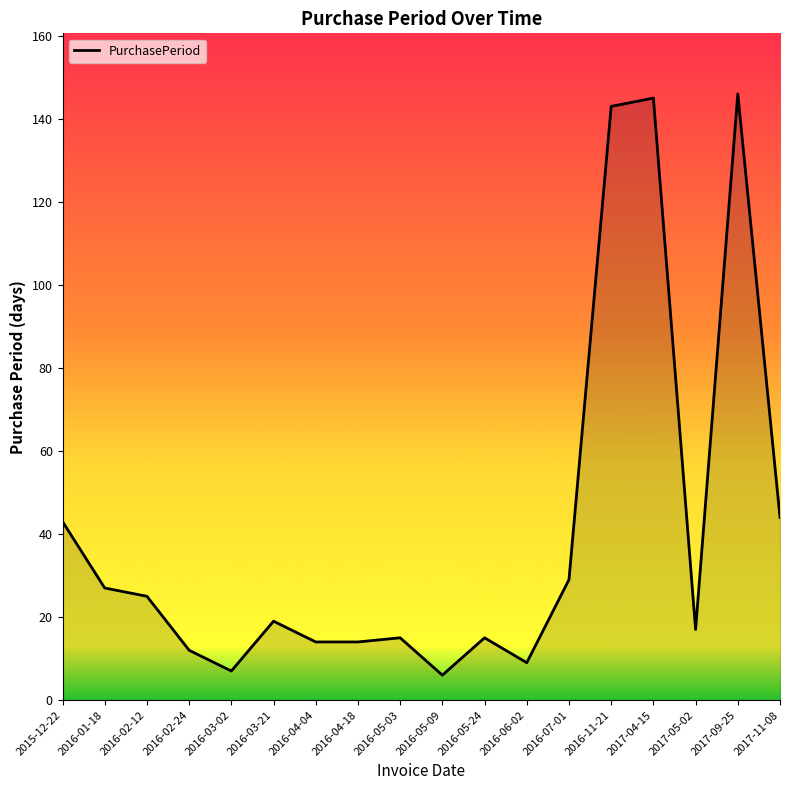

Is it true that the value at 2017-11-08 is 73?

False